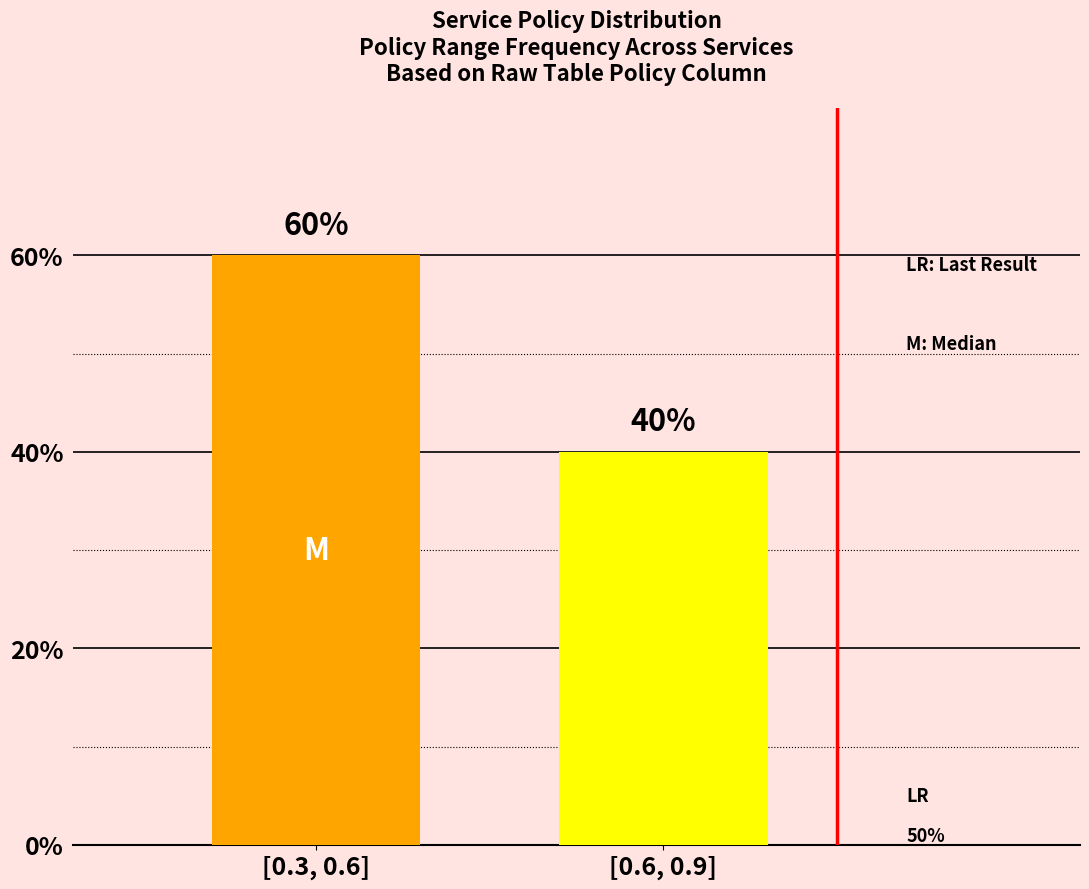

What is the greatest value displayed?

60